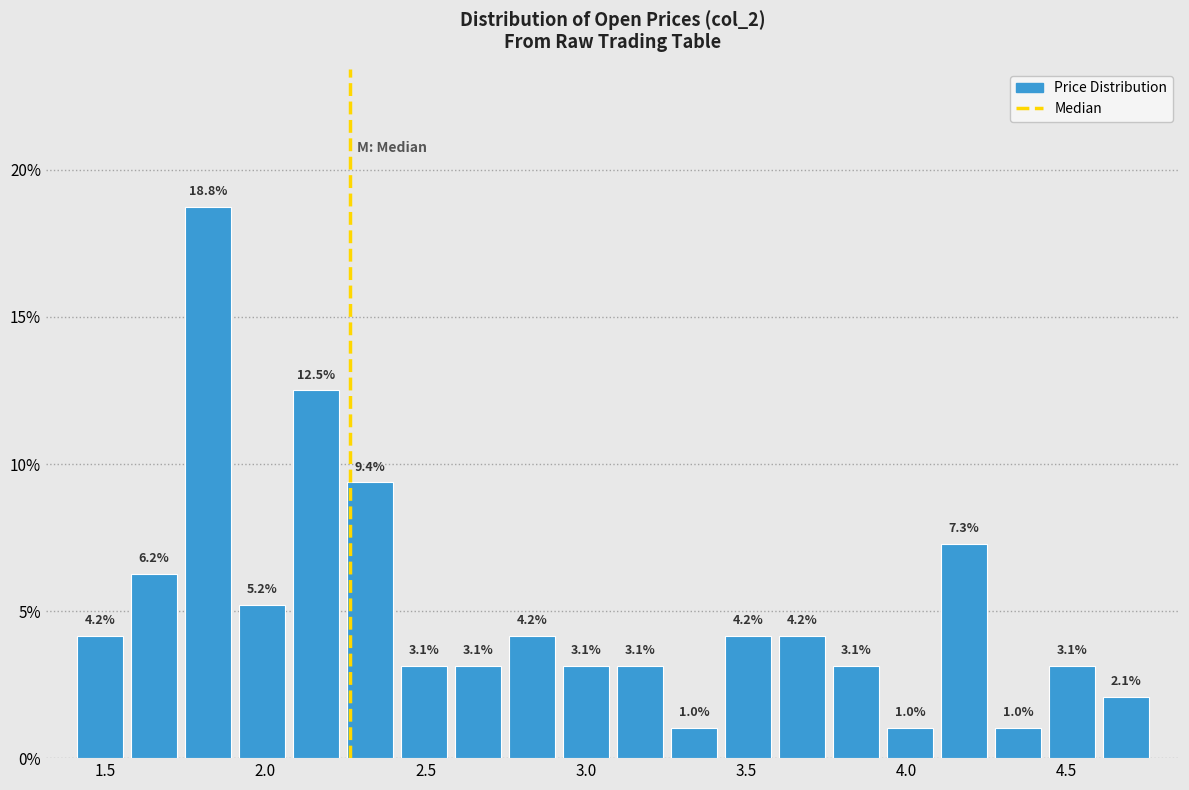

Around what value on the x-axis is the tallest bar? Give the approximate position of its centre, as read against the axis.

1.80